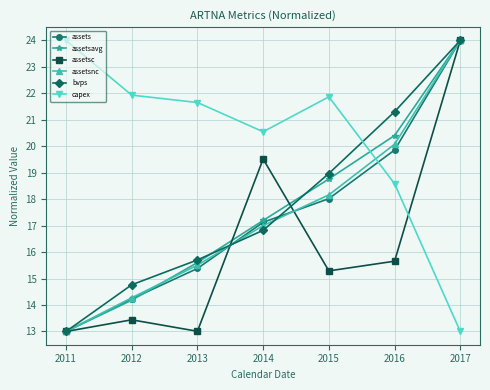

What is the sum of all assetsc values?

113.9